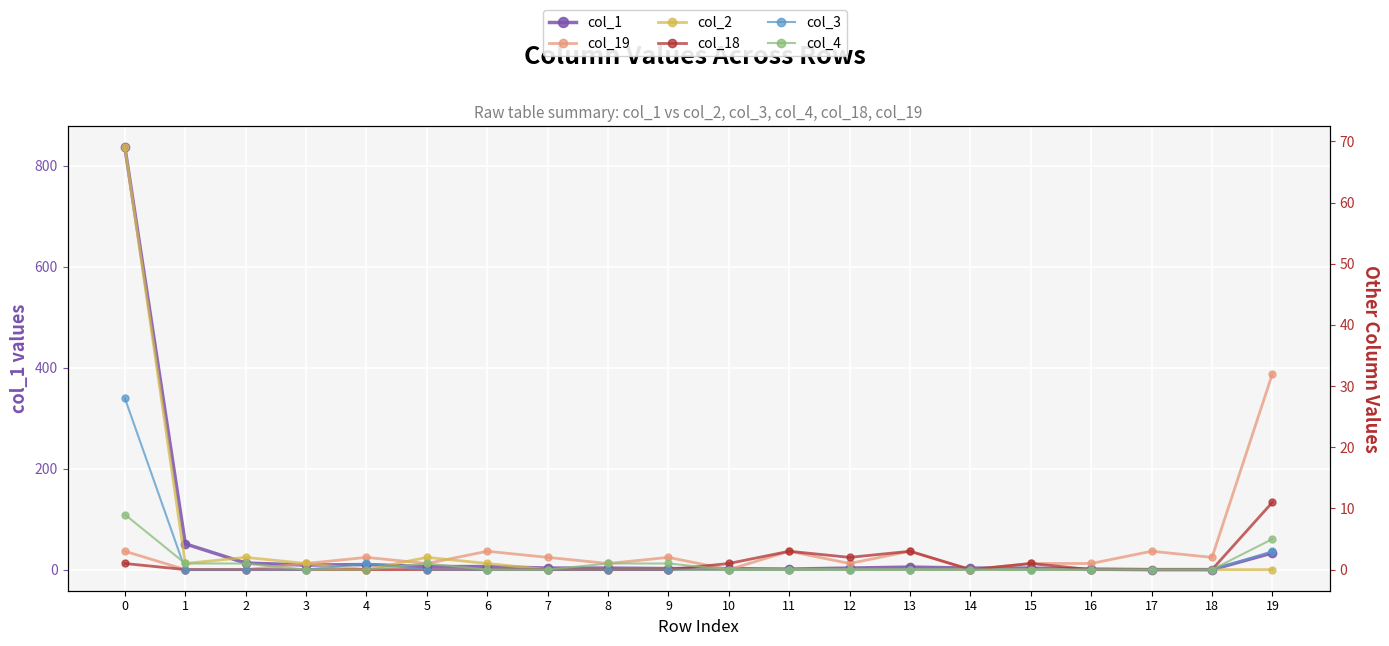

At which label is col_1 closest to 418?

1